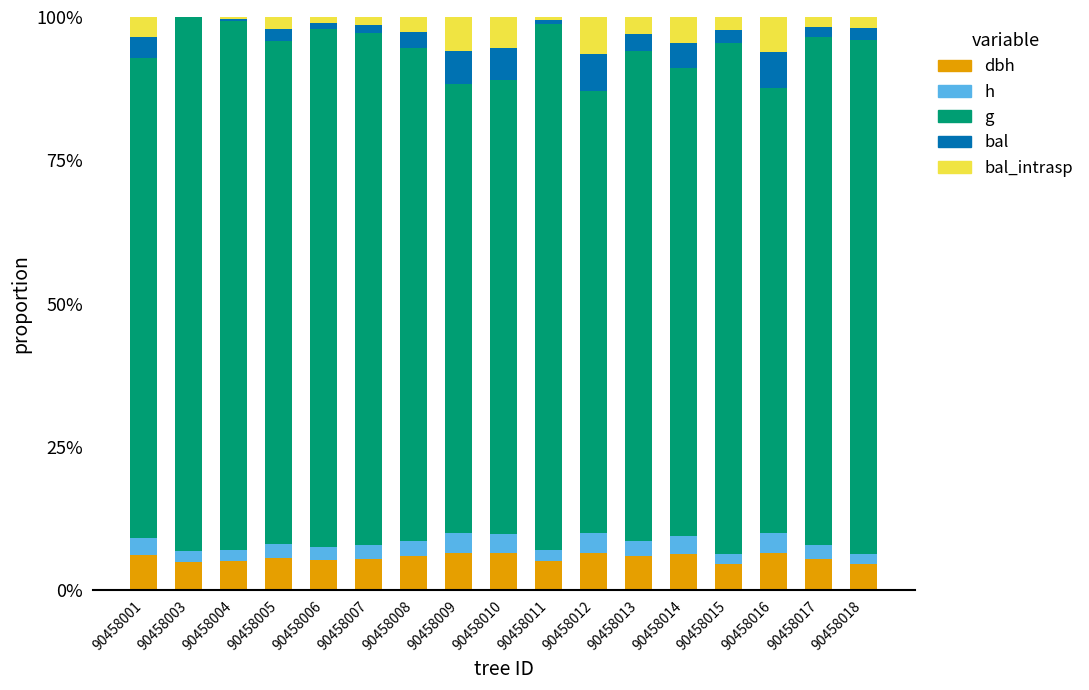

Rank the series by their maximum value, from highest to lowest.

g, dbh, bal_intrasp, bal, h